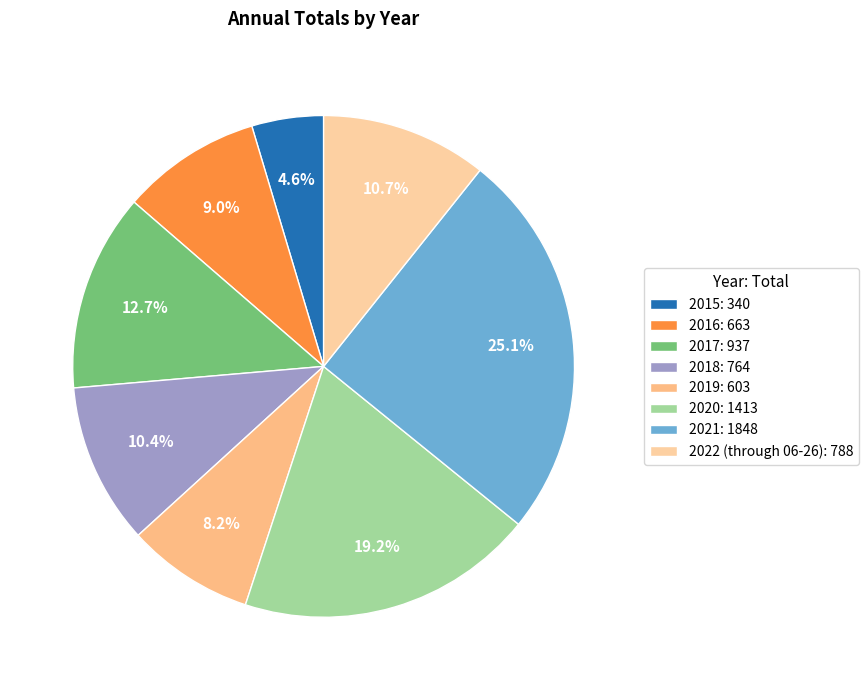

How many segments does this pie chart have?

8